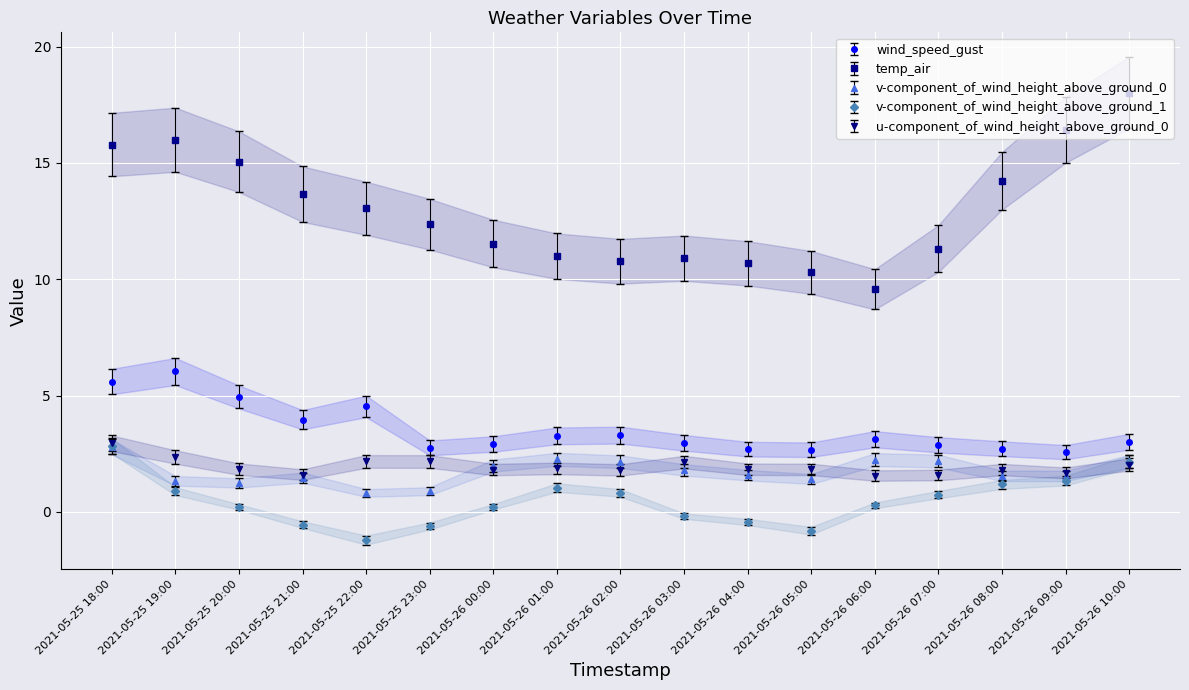

Is this an area chart (filled region under the line)?

No